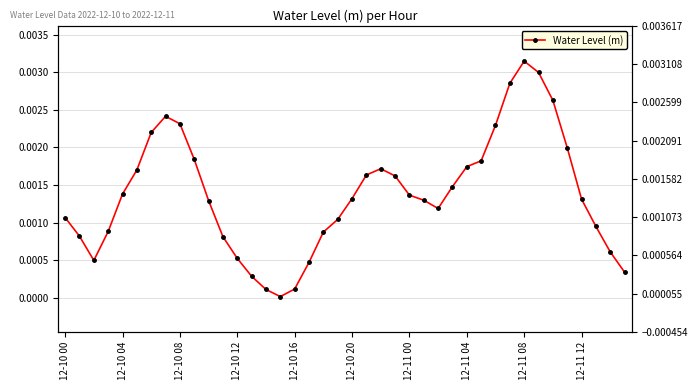

Between 29 and 19, which is larger?

29